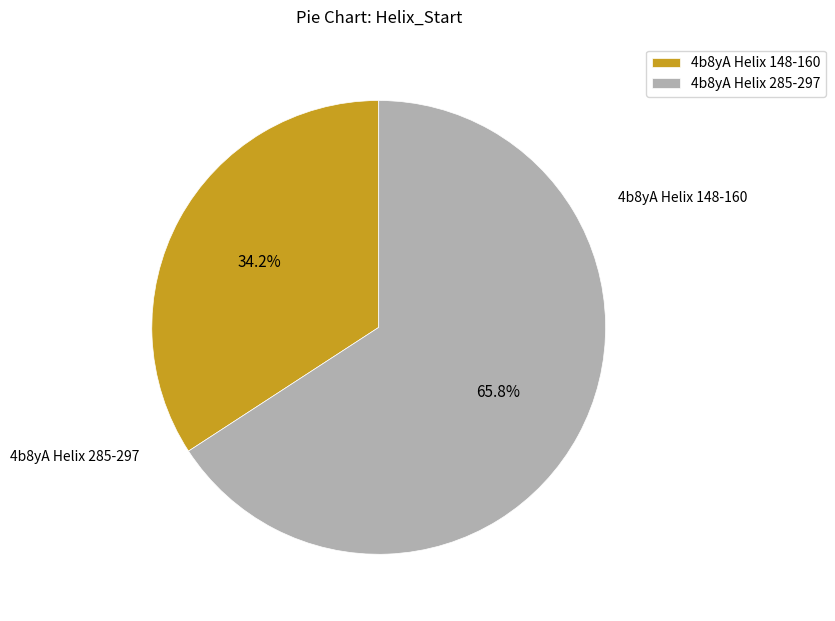

Does 4b8yA Helix 285-297 represent more than half of the total?

Yes